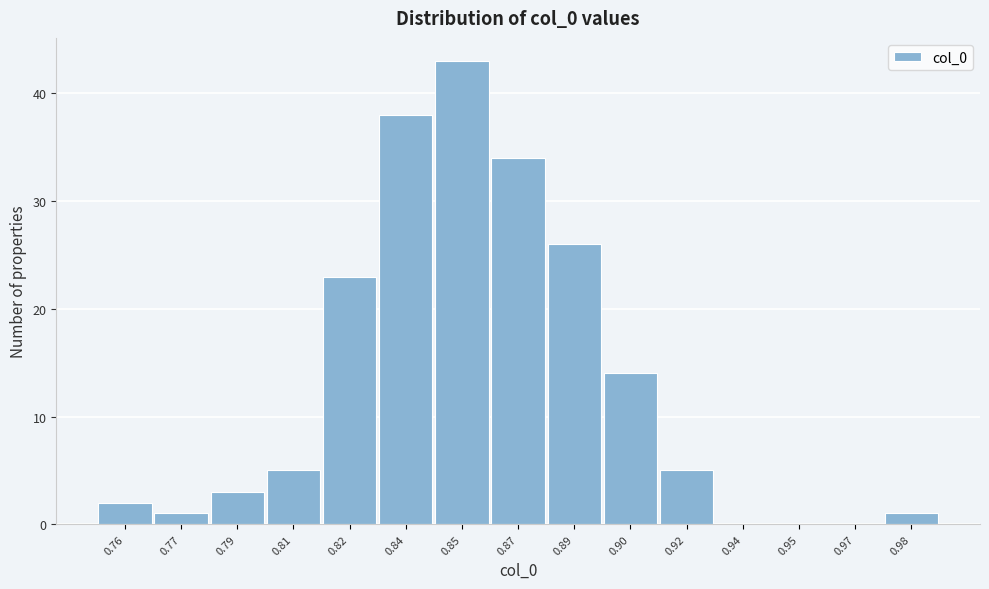

Reading left to right, transcribe all the data shown in this chart.

0.76=2	0.77=1	0.79=3	0.81=5	0.82=23	0.84=38	0.85=43	0.87=34	0.89=26	0.90=14	0.92=5	0.94=0	0.95=0	0.97=0	0.98=1